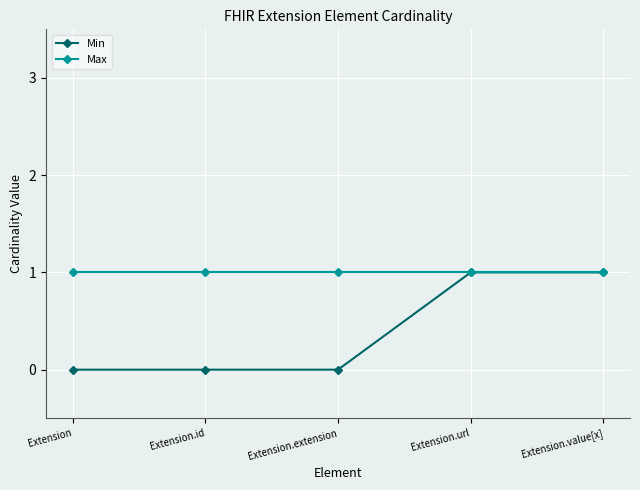

True or false: Max has a value of 1 at Extension.url.

True